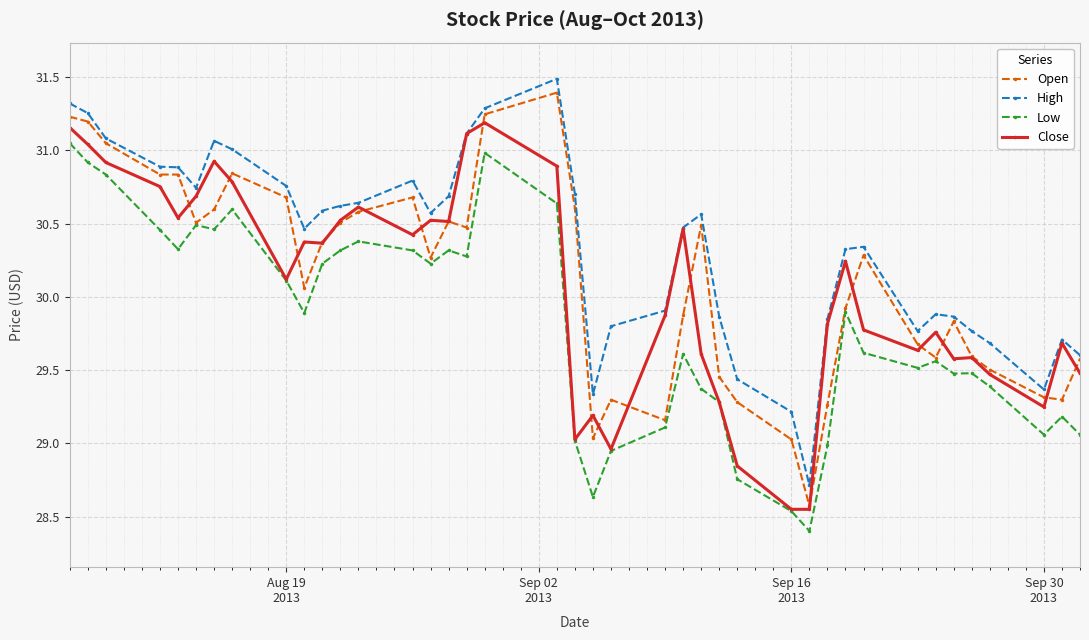

Which series has the largest range (max minus min)?

Open